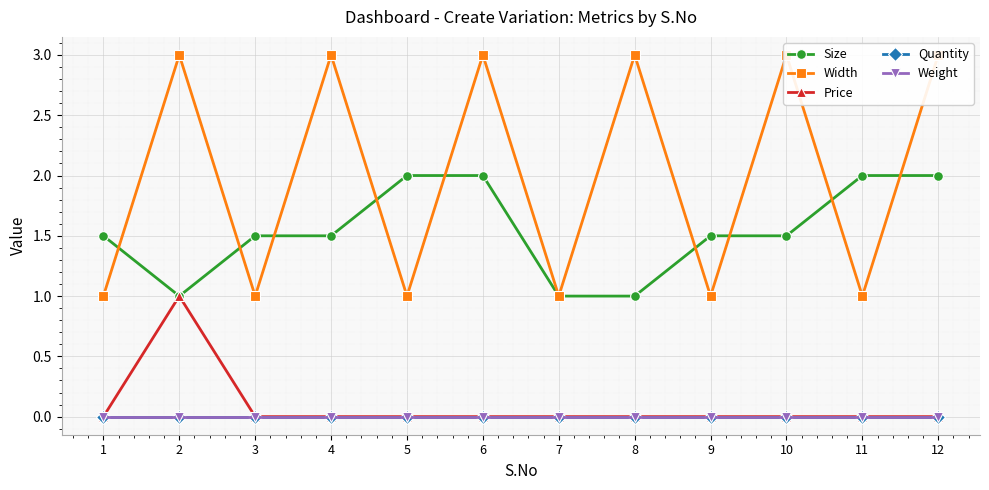

Between 4 and 2, which is larger?

4